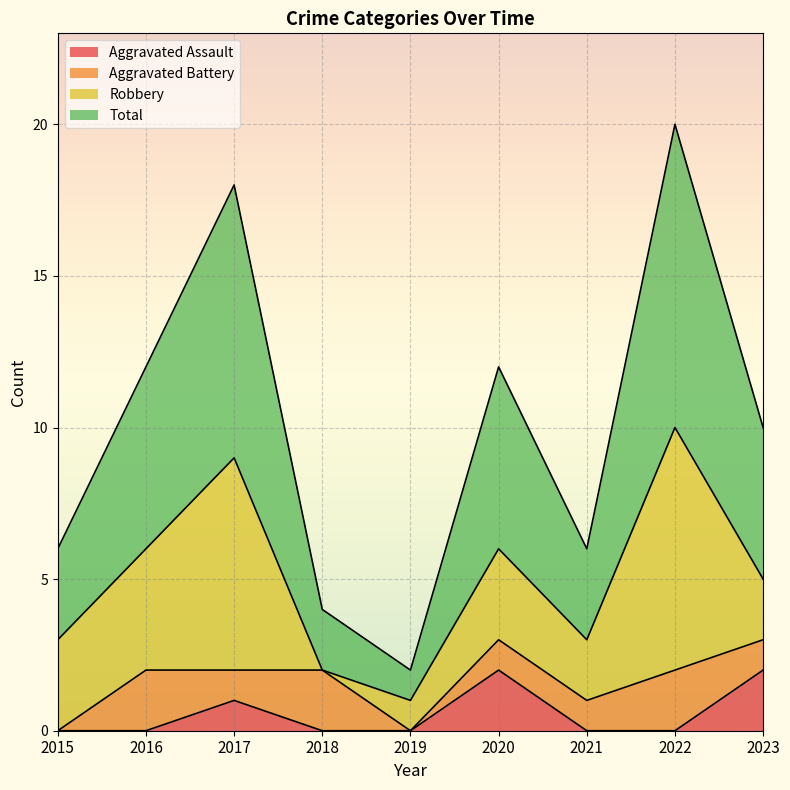

What are all the series names shown in the legend?

Aggravated Assault, Aggravated Battery, Robbery, Total